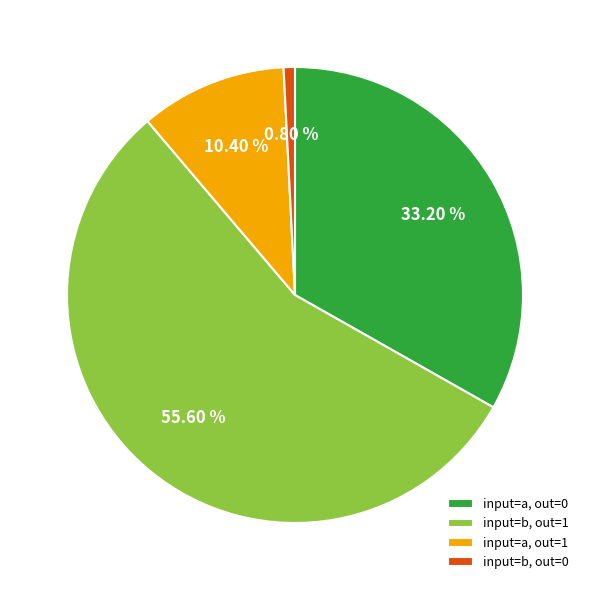

Combined, do input=b, out=0 and input=a, out=0 account for over 50%?

No